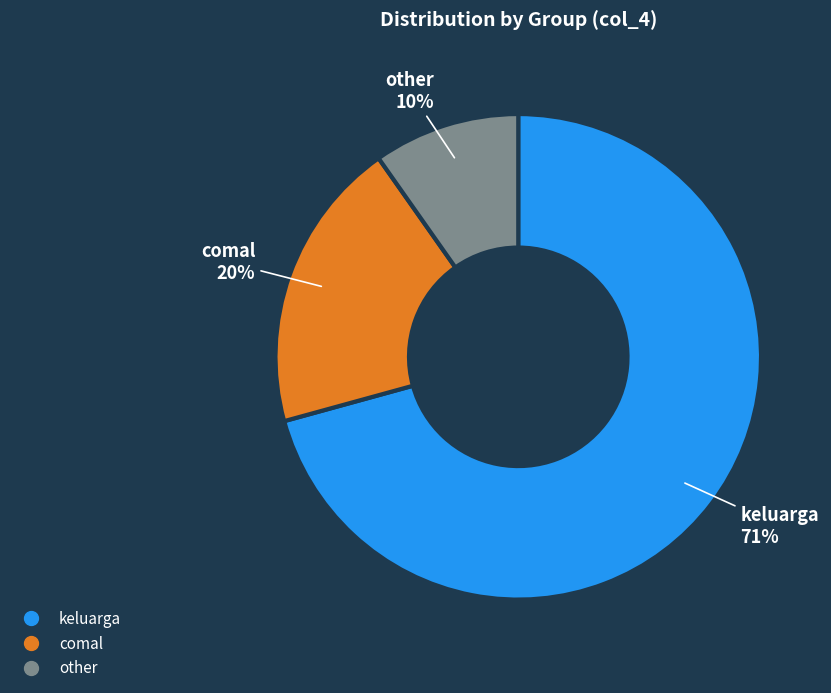

Between keluarga and other, which is larger?

keluarga